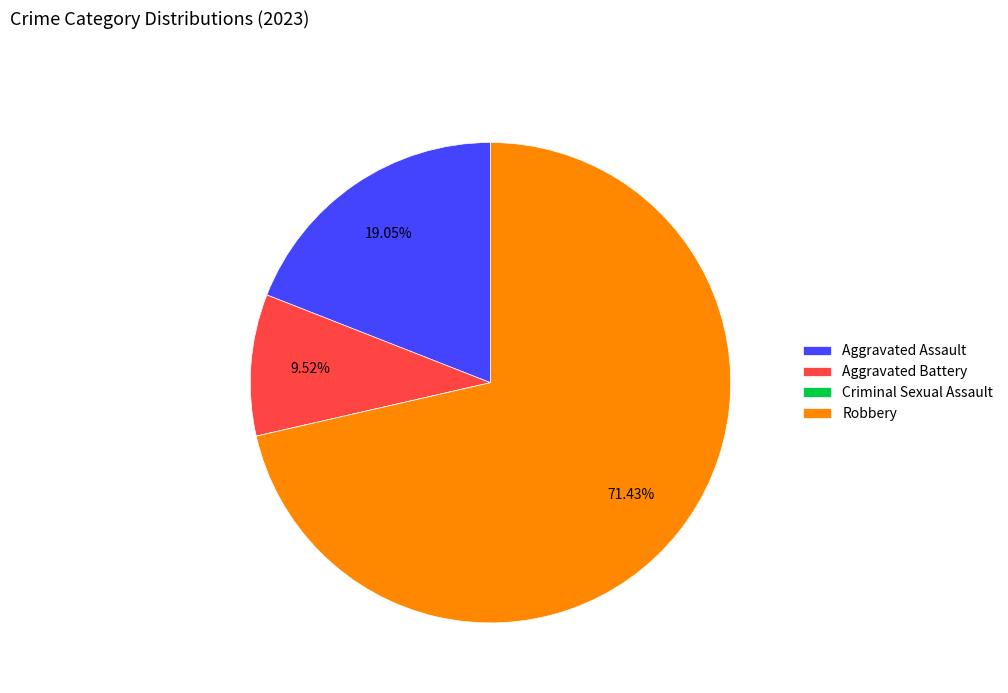

What is the majority slice?

Robbery